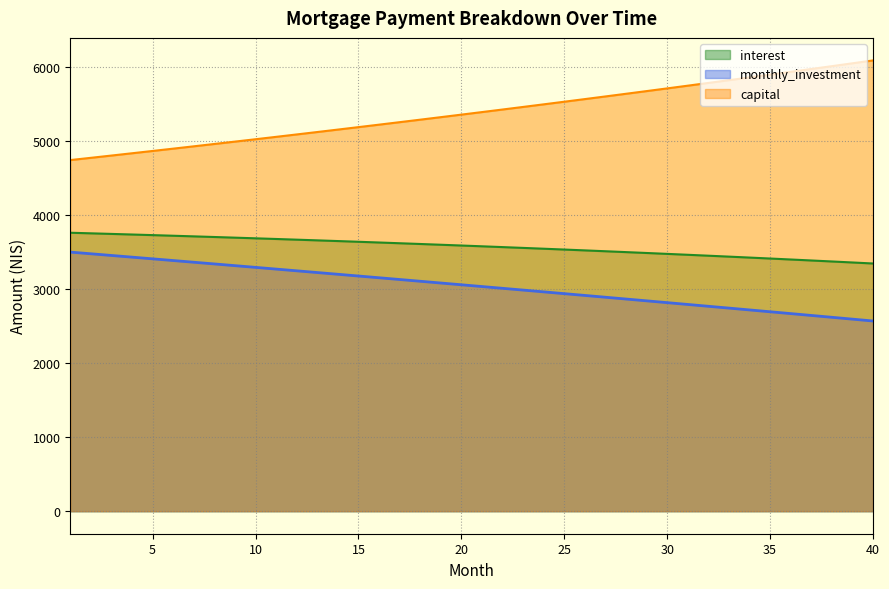

What is the greatest value displayed?

6087.0